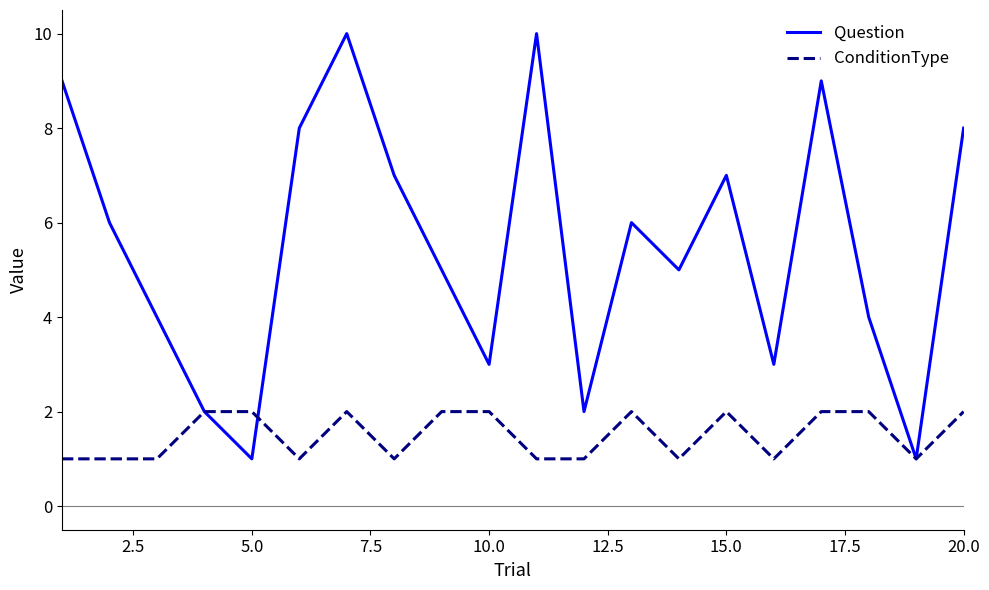

Which series has the largest range (max minus min)?

Question